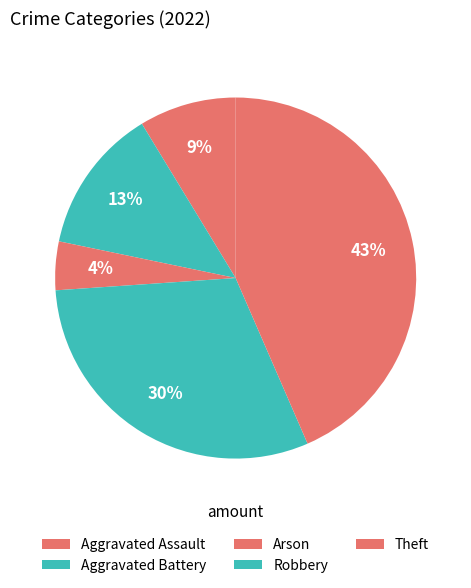

To the nearest percent, what is the difference between the largest and smallest slice percentages?

39%